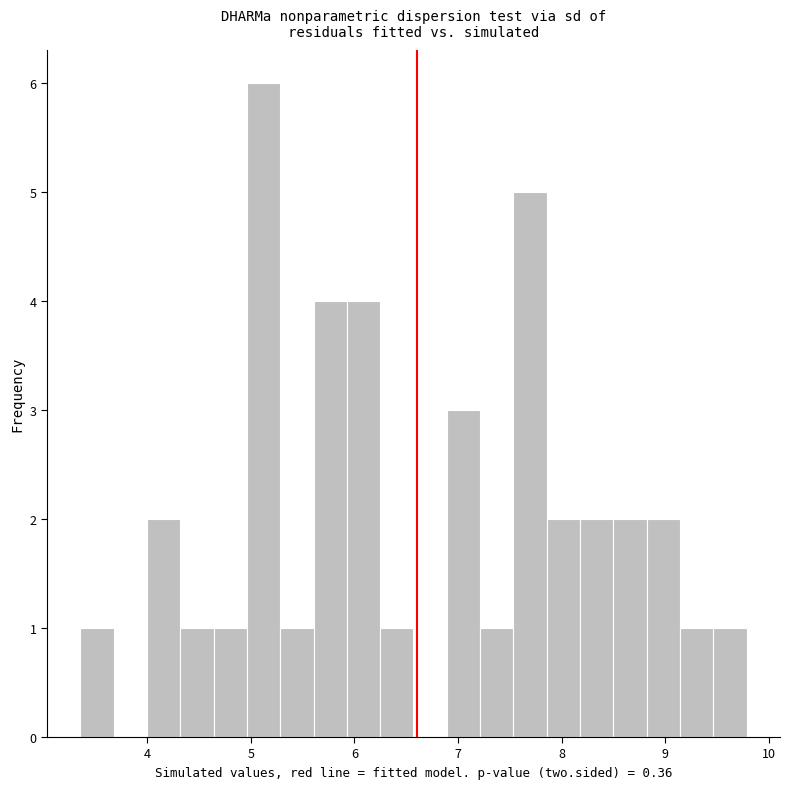

Read against the x-axis, roughly where is the centre of the tallest bar?

5.1